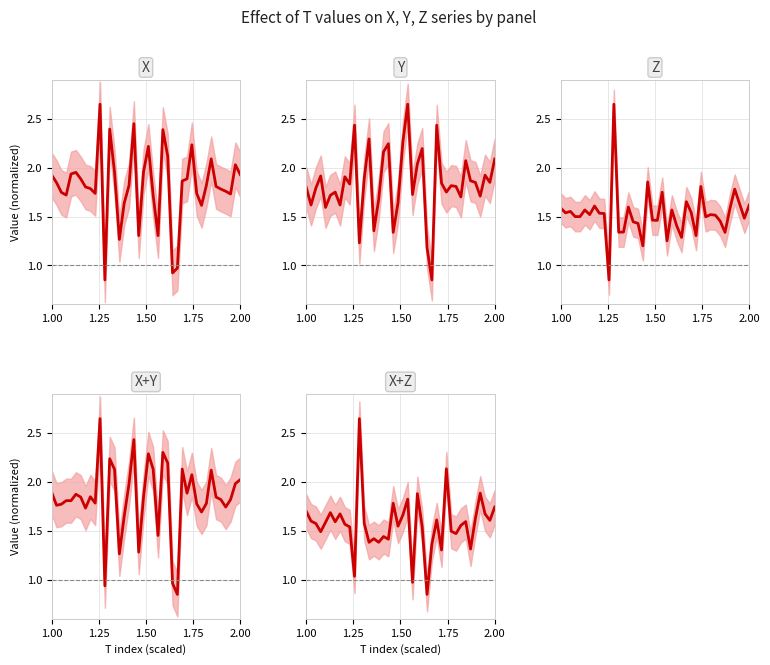

Count the number of categories in the chart.

40